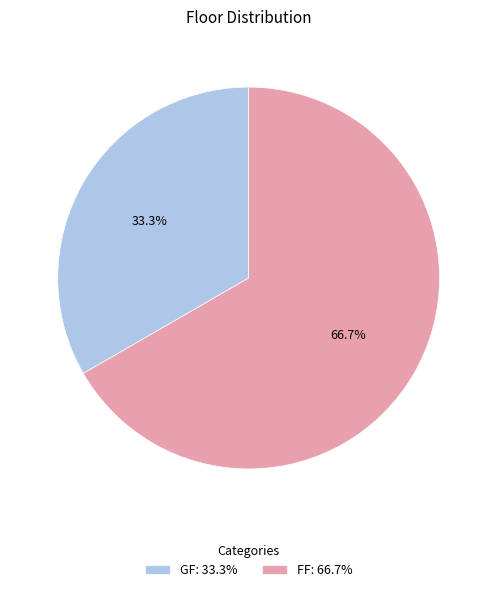

Rank the categories by value from highest to lowest.

FF, GF